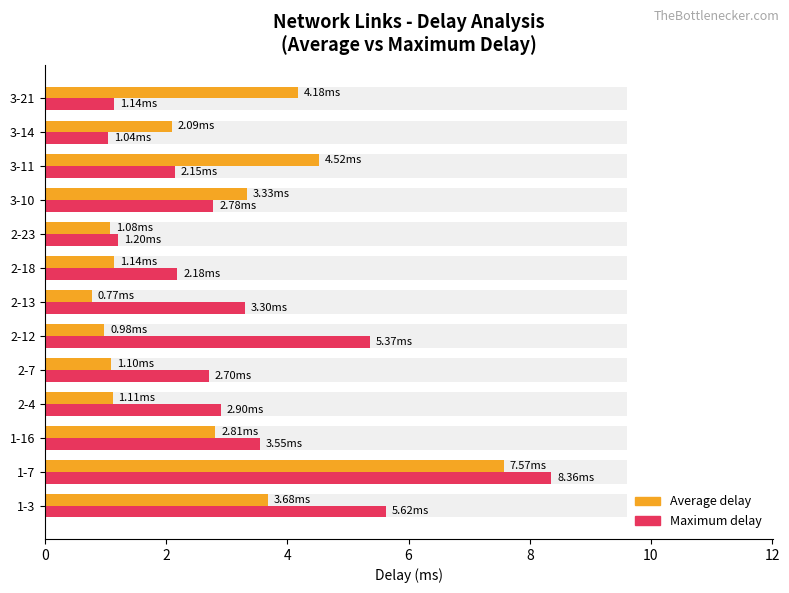

What is the average value of the Maximum delay series?

3.3